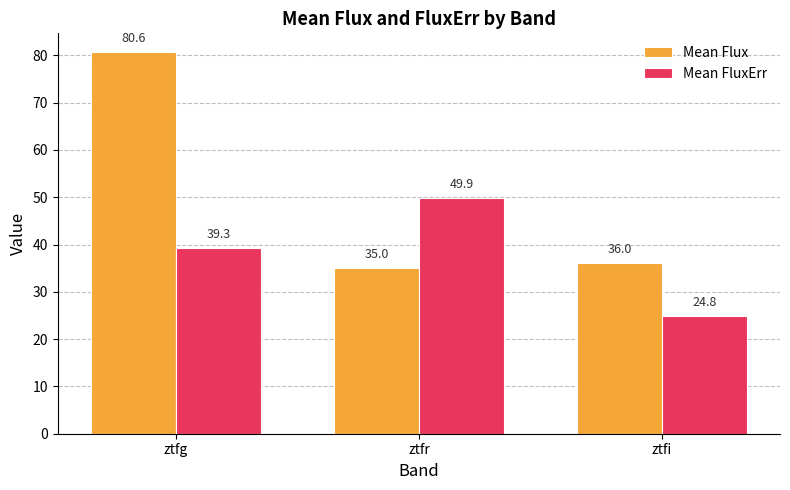

True or false: Mean FluxErr has a value of 49.9 at ztfr.

True